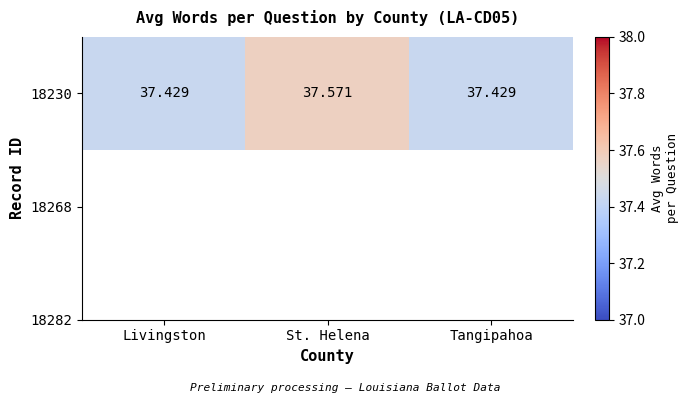

Rank the categories by value from lowest to highest.

Livingston, Tangipahoa, St. Helena